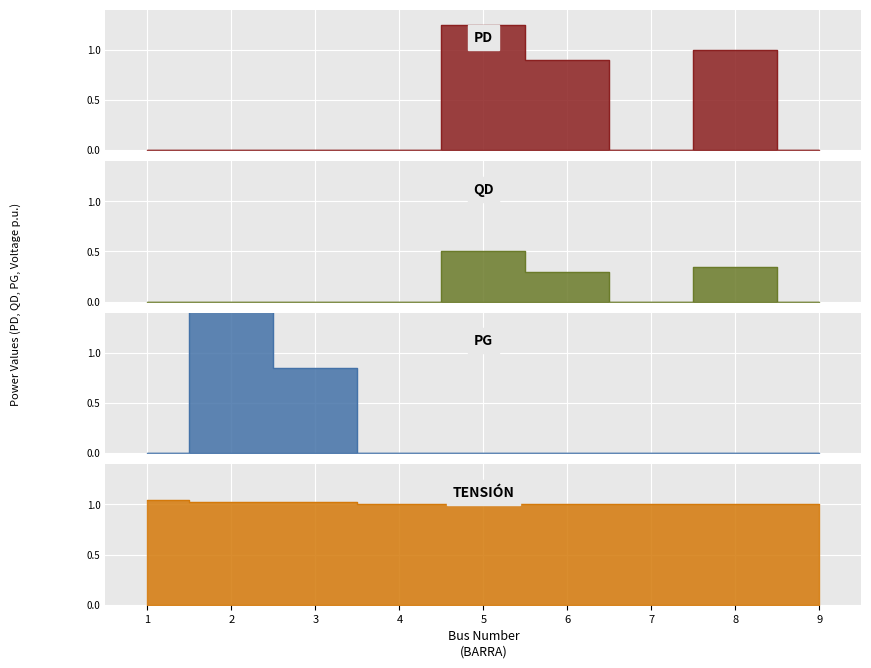

Which series has the largest range (max minus min)?

PG